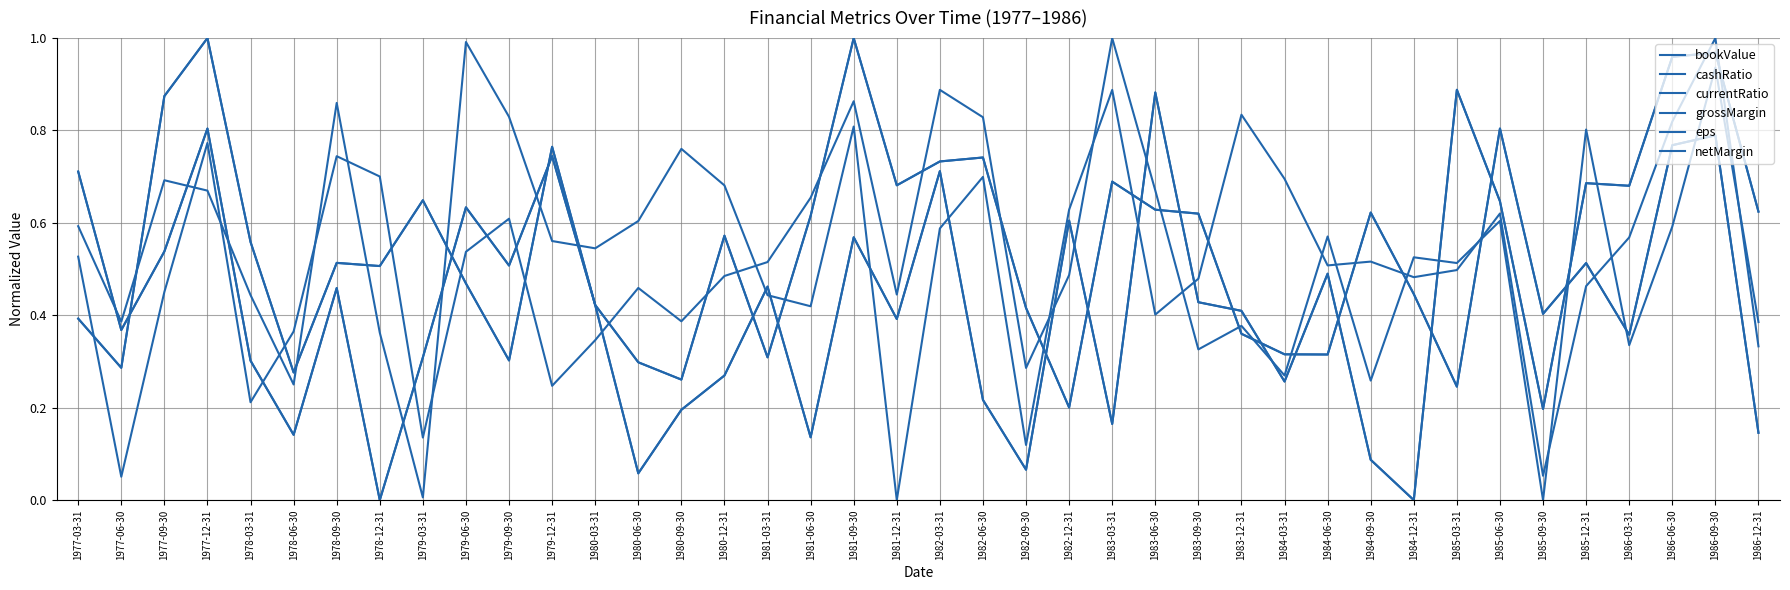

What is the average value of the cashRatio series?

0.5